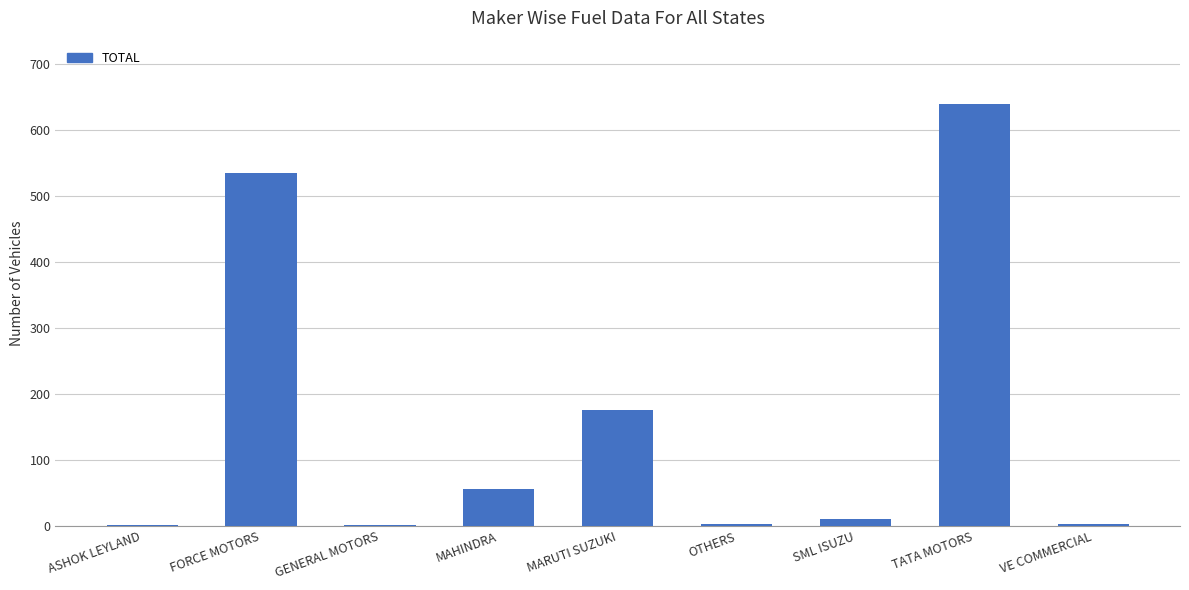

What is the maximum value shown in the chart?

639